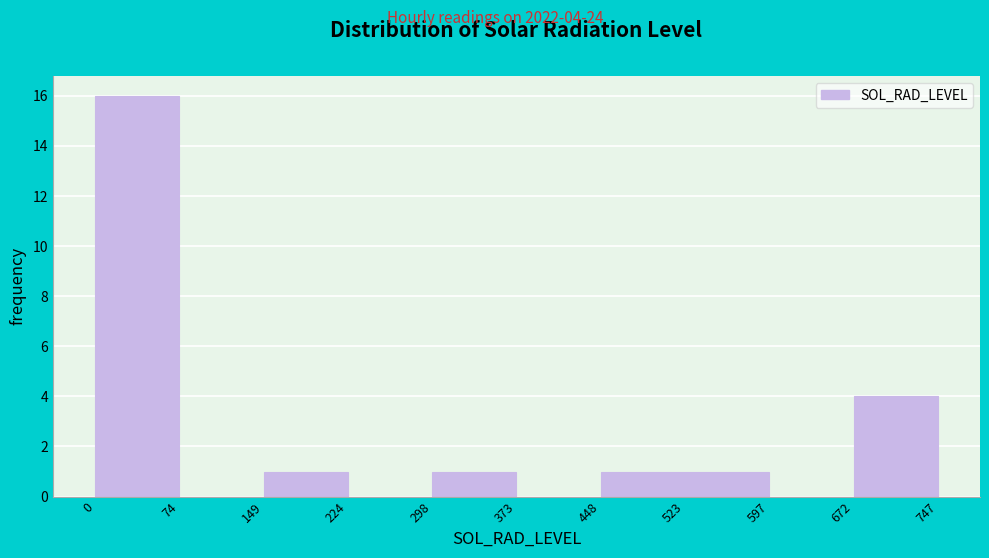

Over which range of the x-axis is the bar tallest?

0 to 74